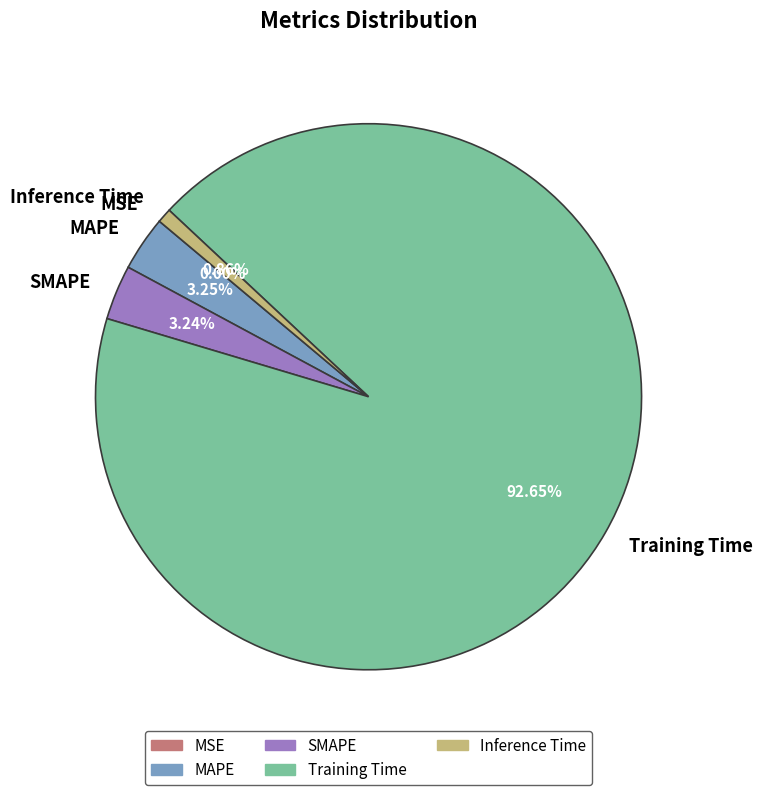

What is the largest slice in the pie chart?

Training Time